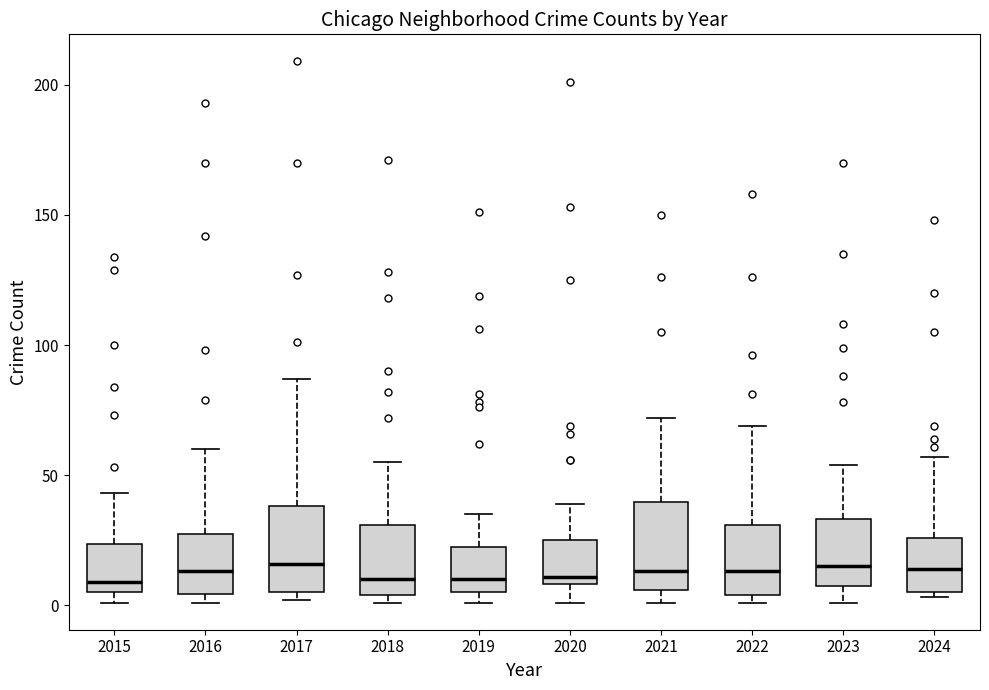

Reading left to right, read every box against the y-axis: the position of its median line, the range the box covers, and the ends of its whiskers. The values are not printed on the chart, so give them approximately, as read against the axis.

2015: median 10, box 5 to 25, whiskers 0 to 45
2016: median 15, box 5 to 30, whiskers 0 to 60
2017: median 15, box 5 to 40, whiskers 0 to 85
2018: median 10, box 5 to 30, whiskers 0 to 55
2019: median 10, box 5 to 25, whiskers 0 to 35
2020: median 10 (just above the box's lower edge), box 10 to 25, whiskers 0 to 40
2021: median 15, box 5 to 40, whiskers 0 to 70
2022: median 15, box 5 to 30, whiskers 0 to 70
2023: median 15, box 5 to 35, whiskers 0 to 55
2024: median 15, box 5 to 25, whiskers 5 (just below the box's lower edge) to 55